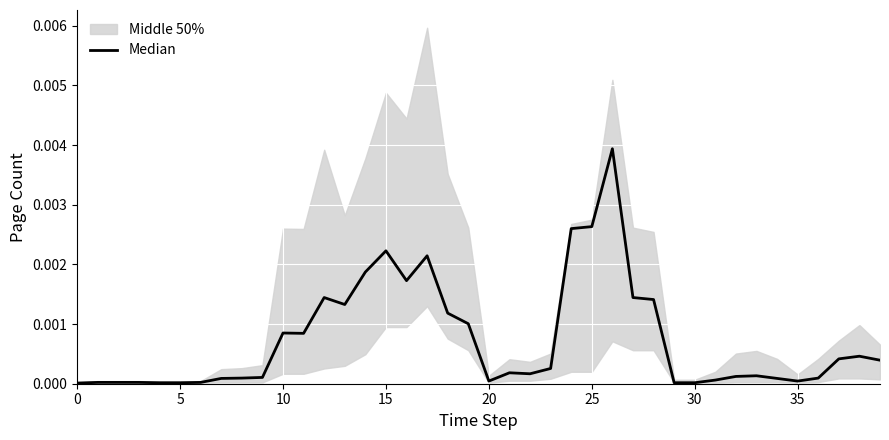

True or false: the data shows 0.0 at 30.

False